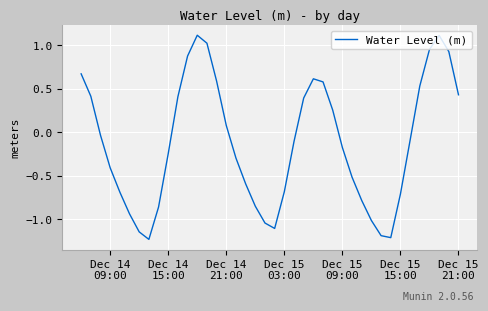

What is the difference between the maximum and minimum values?

2.3